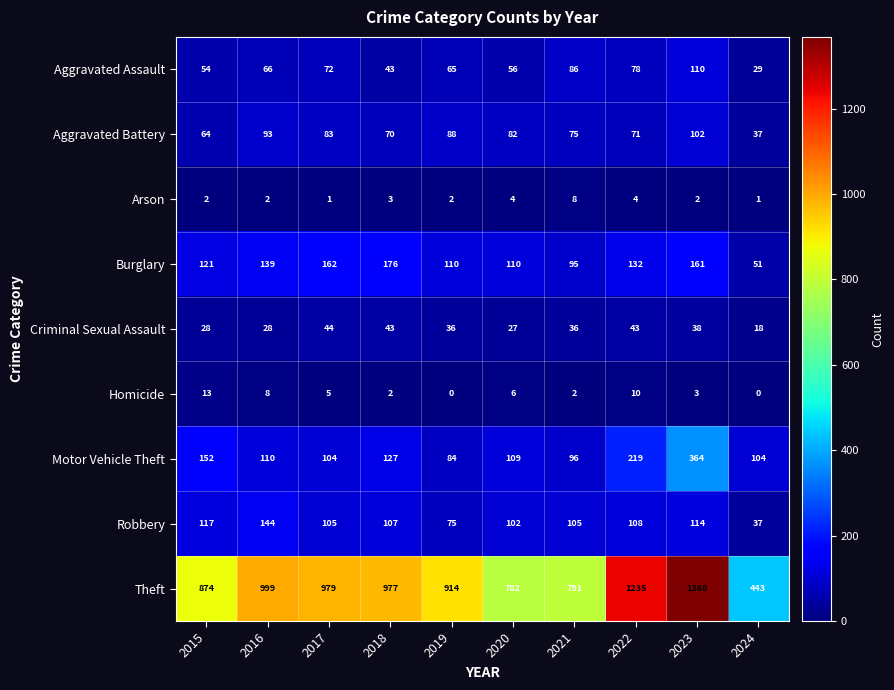

Which category has the highest value across all series?

2023